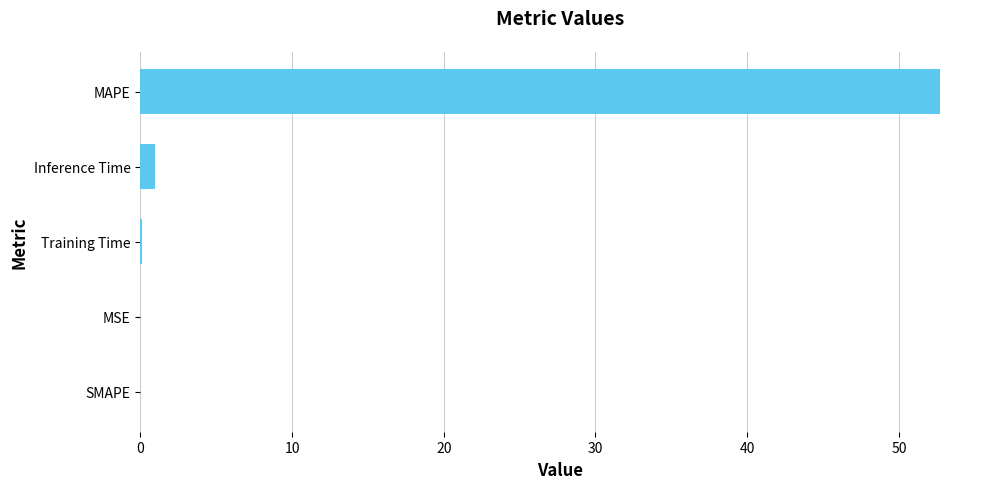

Which has a higher value, MAPE or Inference Time?

MAPE